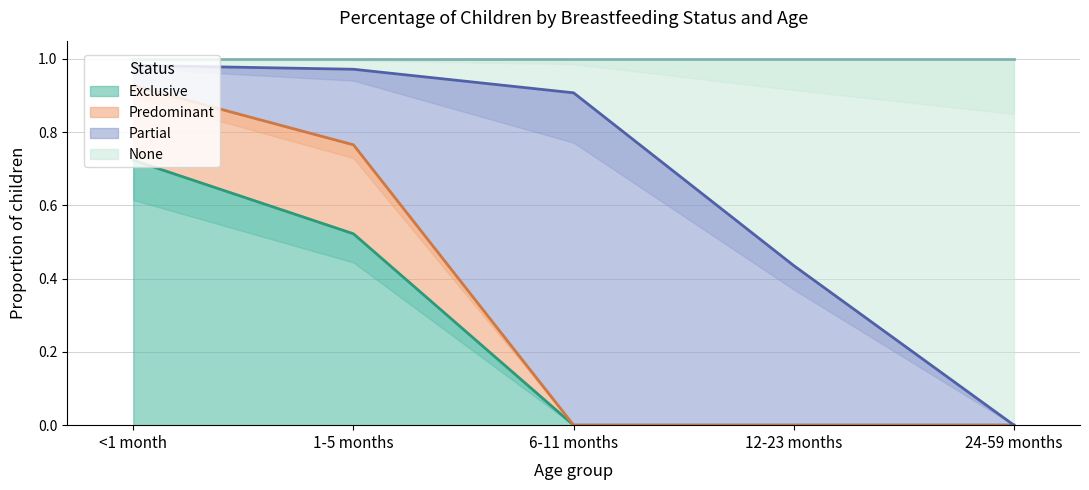

True or false: Exclusive and None intersect in this chart.

False